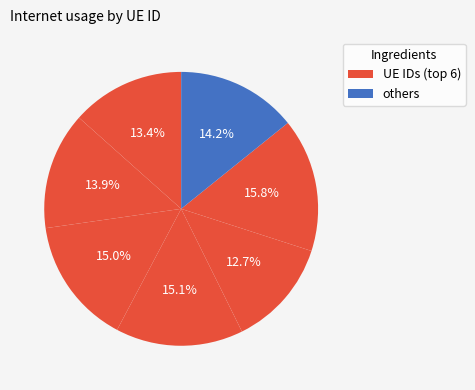

Which slice is the smallest?

139002